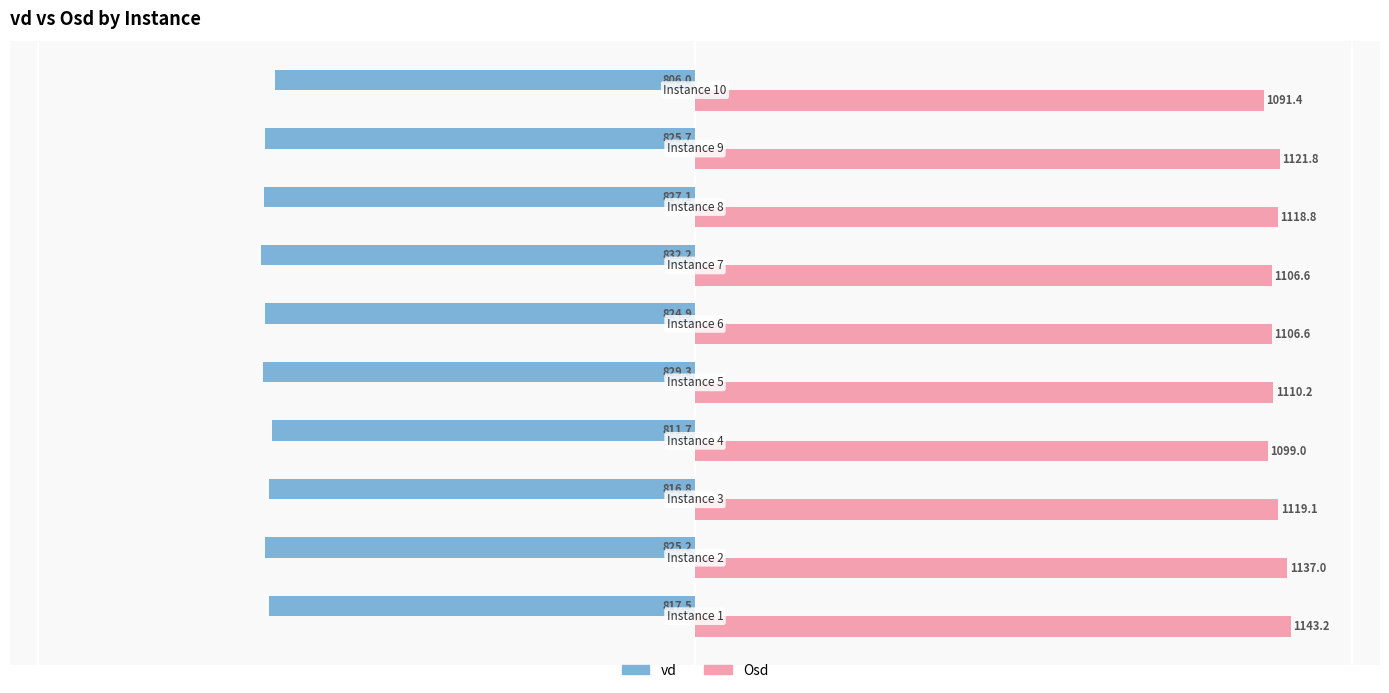

List the series in order of their peak value, lowest first.

vd, Osd